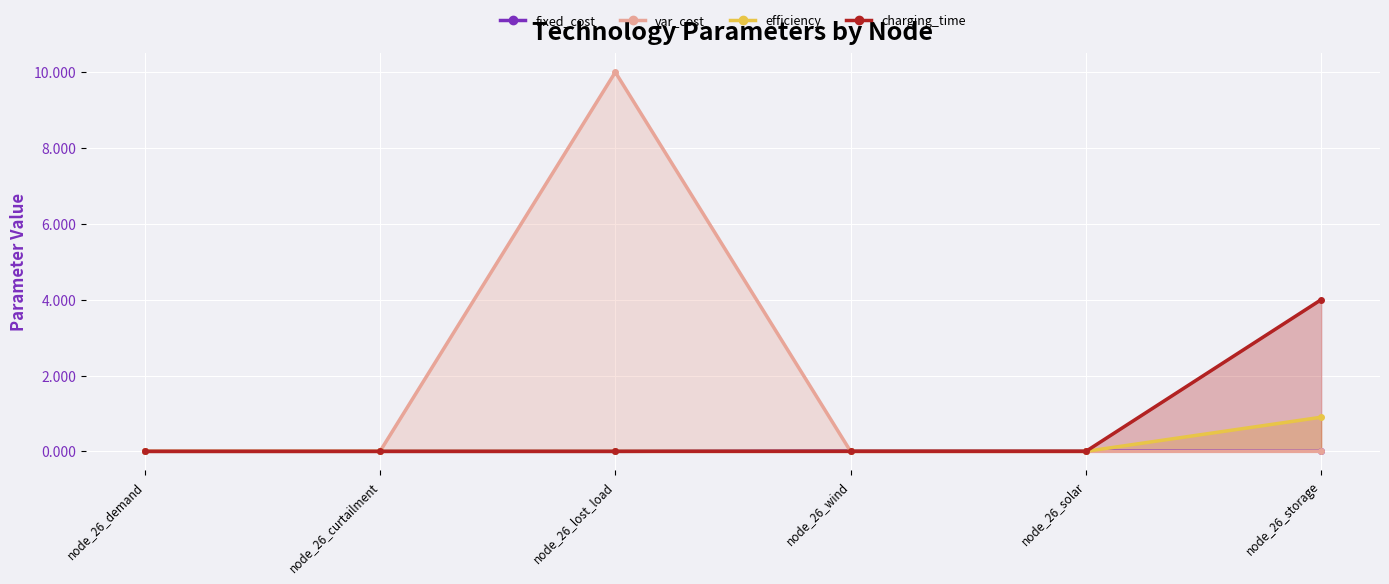

Does the chart display data point markers on the line(s)?

Yes